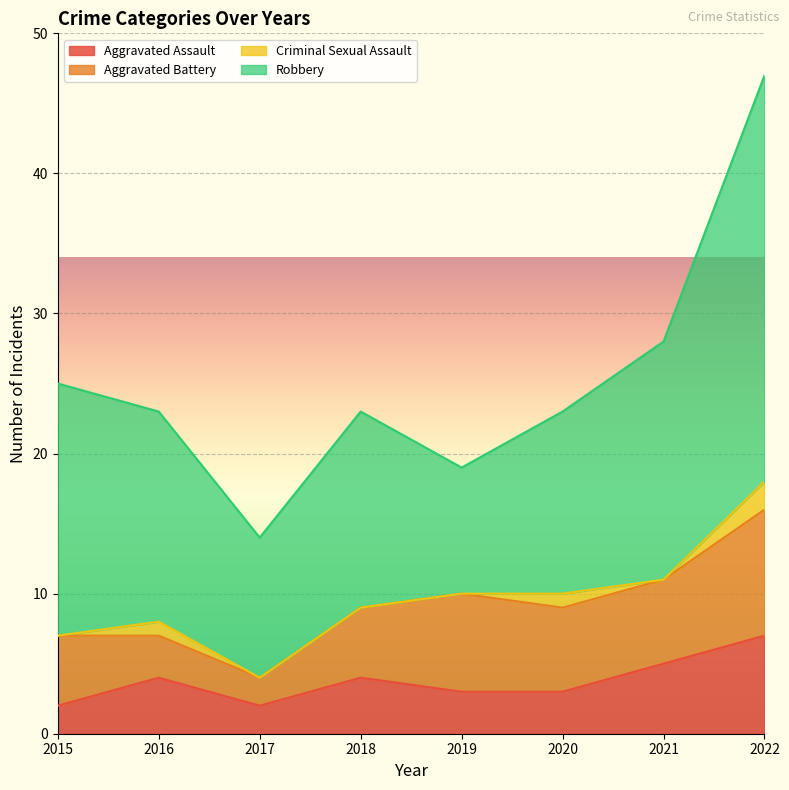

At which category does Criminal Sexual Assault reach its first local peak?

2016